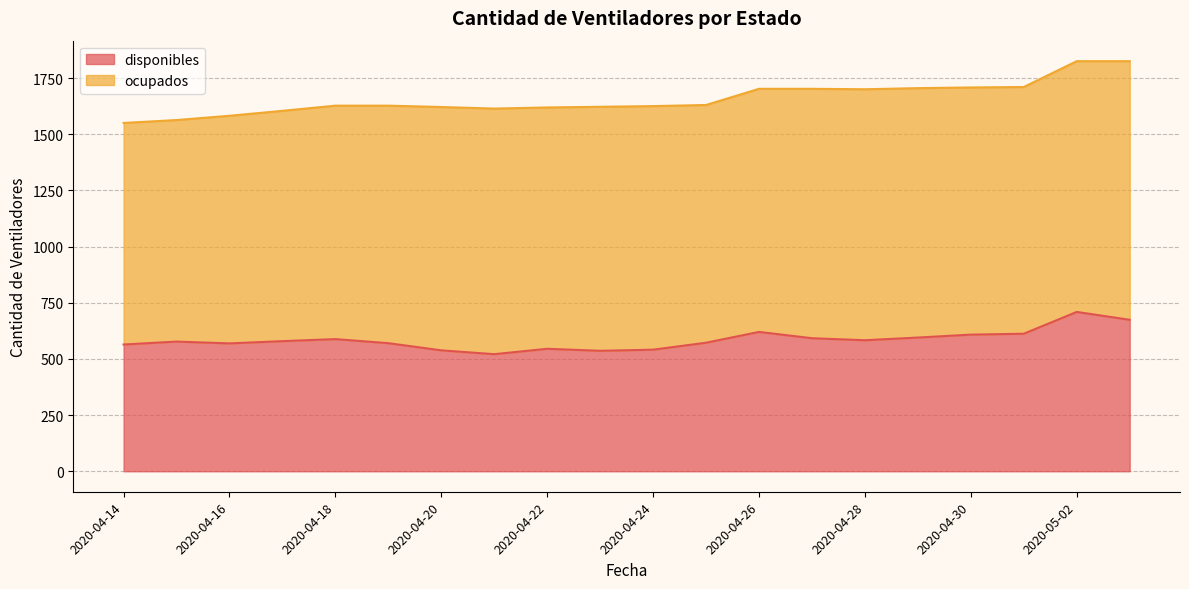

True or false: the data has more than 2 interior local peaks.

True